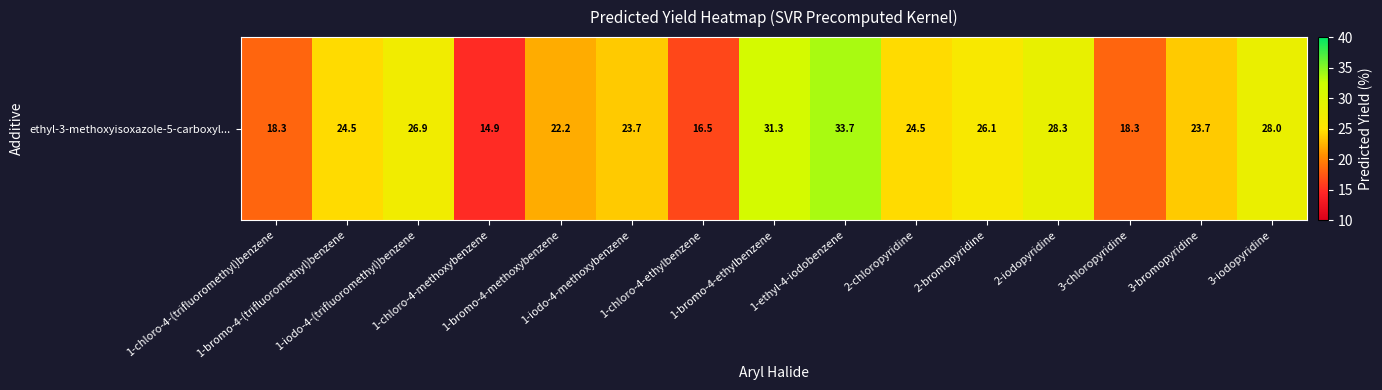

List the labels in order of value, smallest first.

1-chloro-4-methoxybenzene, 1-chloro-4-ethylbenzene, 3-chloropyridine, 1-chloro-4-(trifluoromethyl)benzene, 1-bromo-4-methoxybenzene, 1-iodo-4-methoxybenzene, 3-bromopyridine, 1-bromo-4-(trifluoromethyl)benzene, 2-chloropyridine, 2-bromopyridine, 1-iodo-4-(trifluoromethyl)benzene, 3-iodopyridine, 2-iodopyridine, 1-bromo-4-ethylbenzene, 1-ethyl-4-iodobenzene